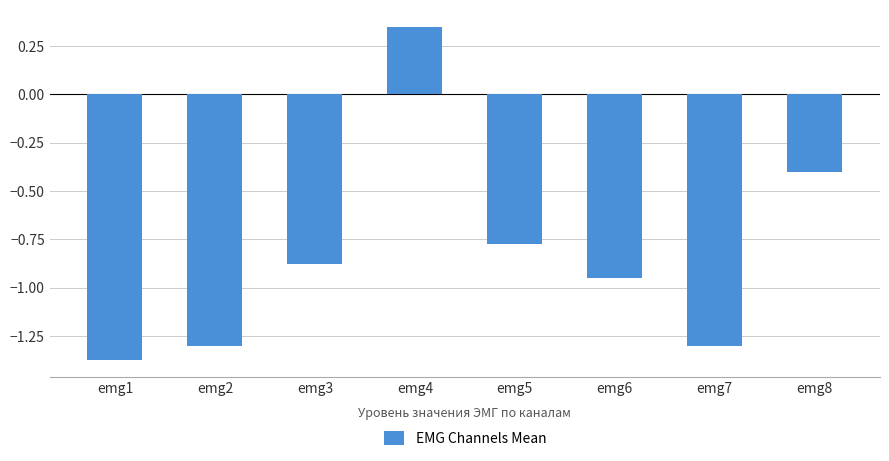

Which has a higher value, emg5 or emg2?

emg5